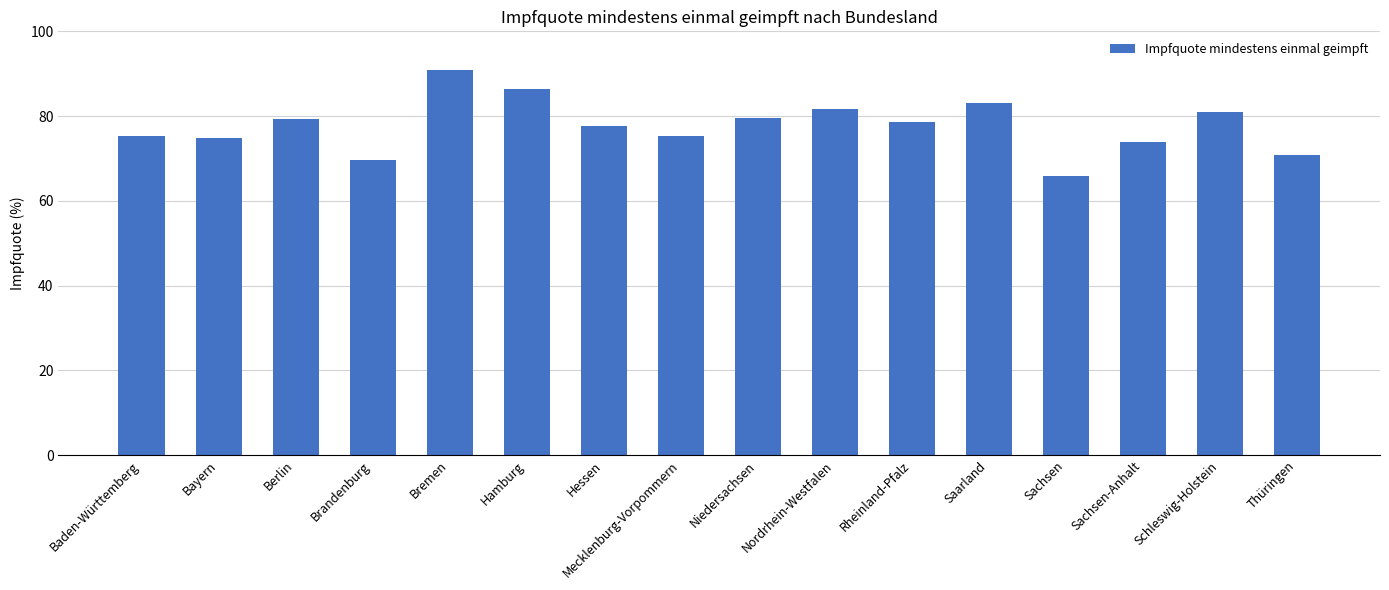

Approximately how many times larger is the value at Baden-Württemberg compared to Schleswig-Holstein?

0.9